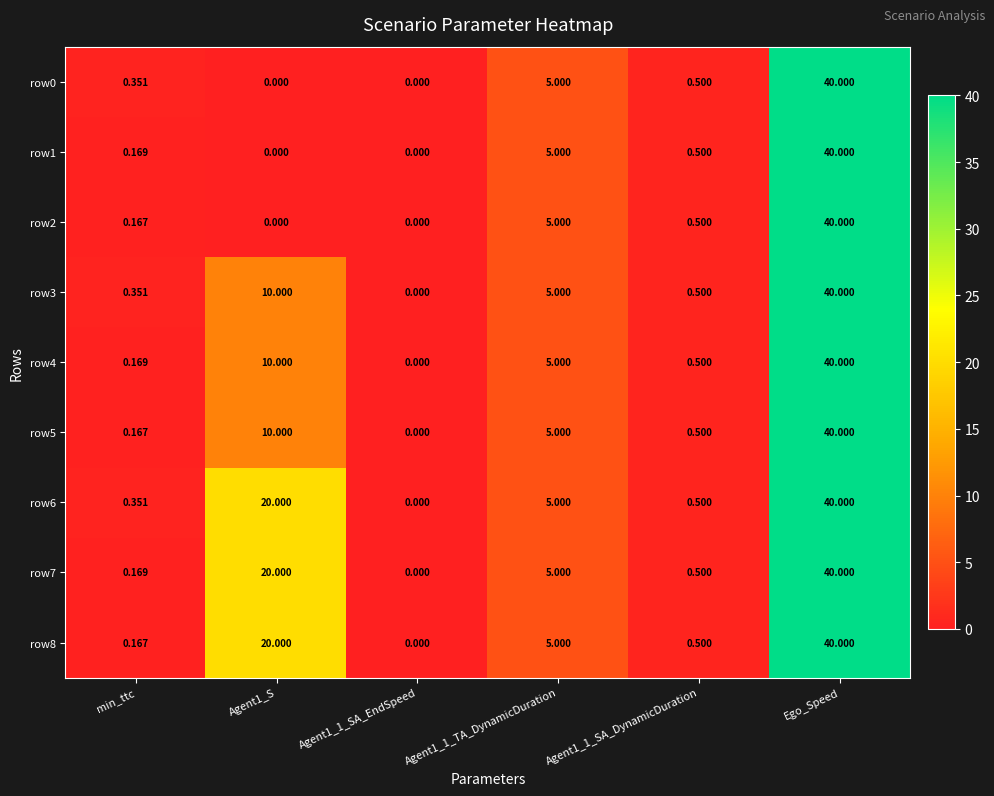

At which category is the sum across all series the highest?

Ego_Speed